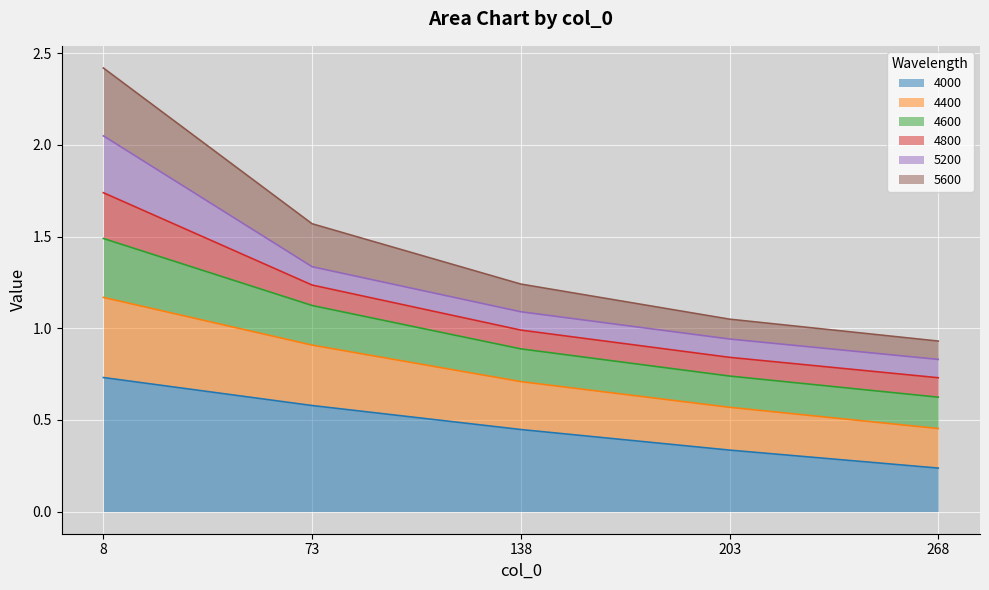

What is the highest value of the 5600 series?

2.4